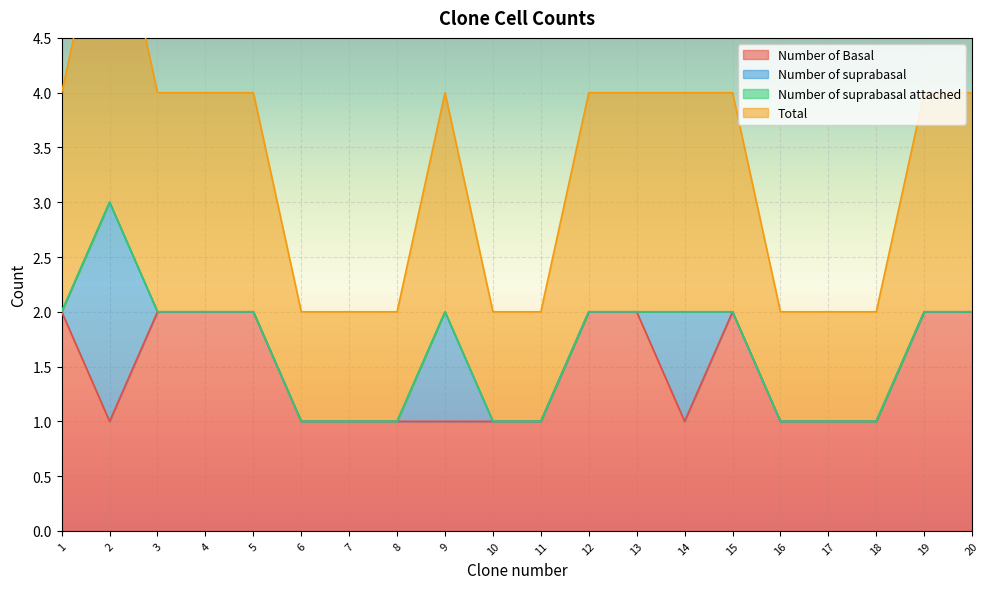

Where is Number of Basal nearest to the value 1?

2